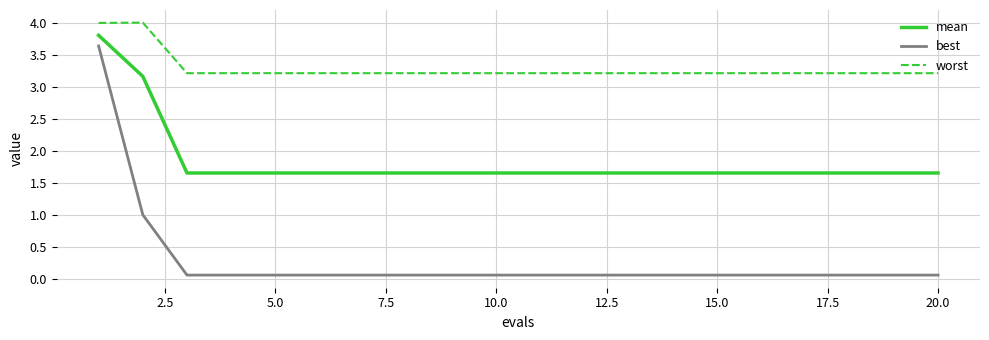

True or false: worst and best intersect in this chart.

False